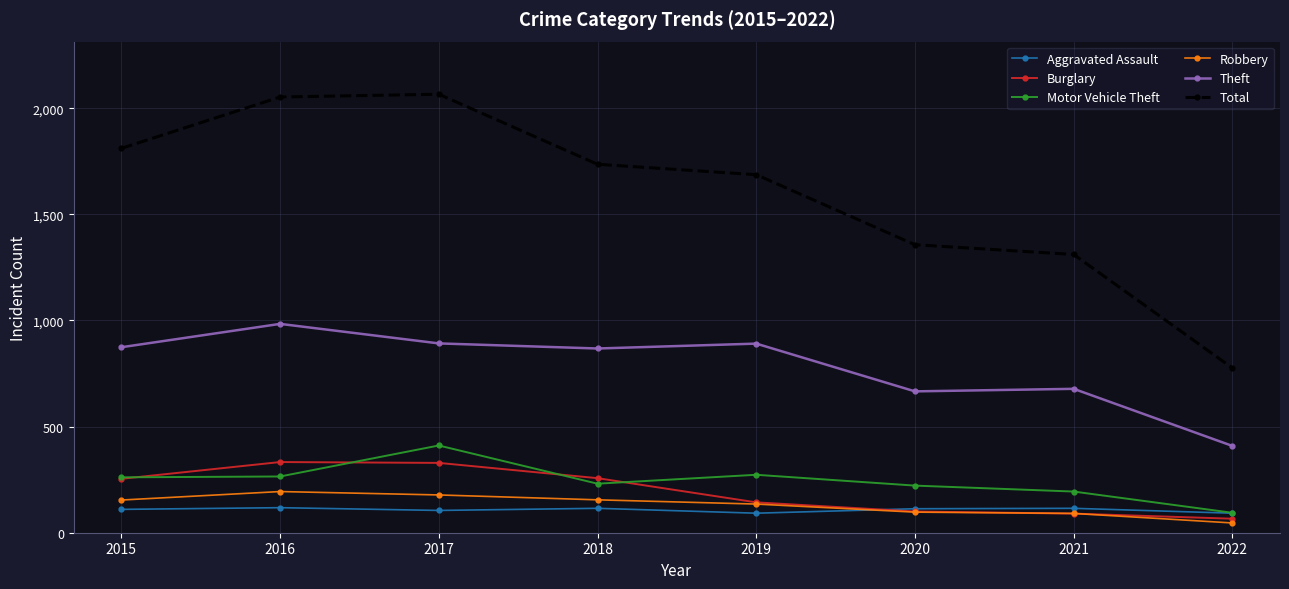

How many data points in Robbery are less than 154?

4